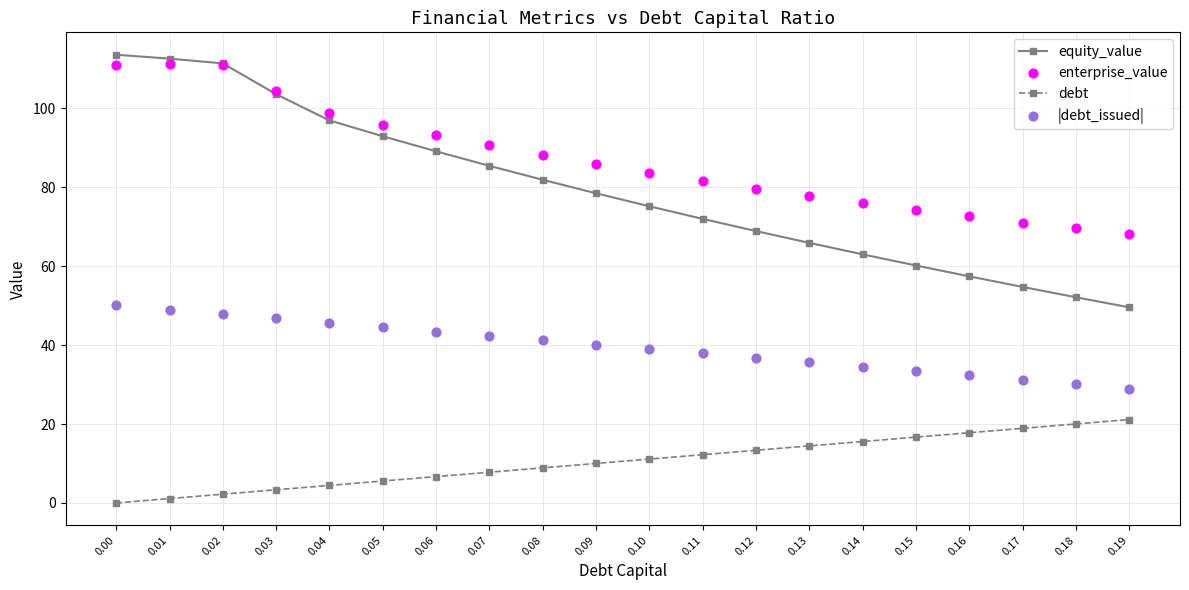

Which series has the widest spread of Y values?

equity_value